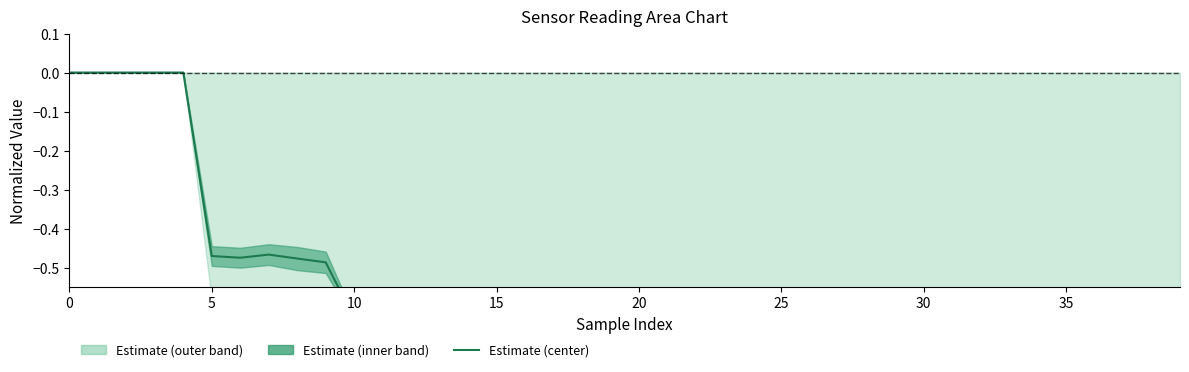

Reading left to right, extract all data points from this chart.

0.0	0.0	0.0	0.0	0.0	-0.5	-0.5	-0.5	-0.5	-0.5	-0.6	-0.6	-0.6	-0.6	-0.6	-0.7	-0.7	-0.7	-0.7	-0.7	-0.8	-0.8	-0.8	-0.8	-0.8	-0.8	-0.8	-0.8	-0.8	-0.8	-0.9	-0.9	-0.9	-0.9	-0.9	-0.9	-0.9	-0.9	-0.9	-0.9